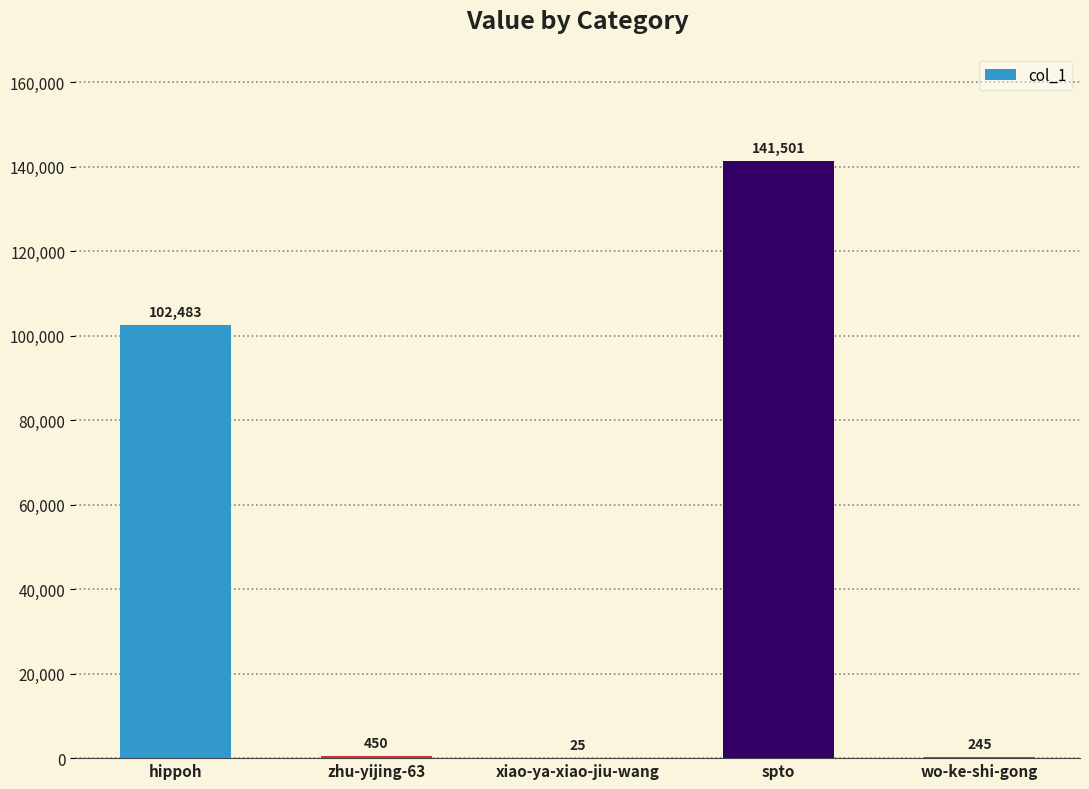

Reading left to right, list all the values displayed in this chart.

102483	450	25	141501	245